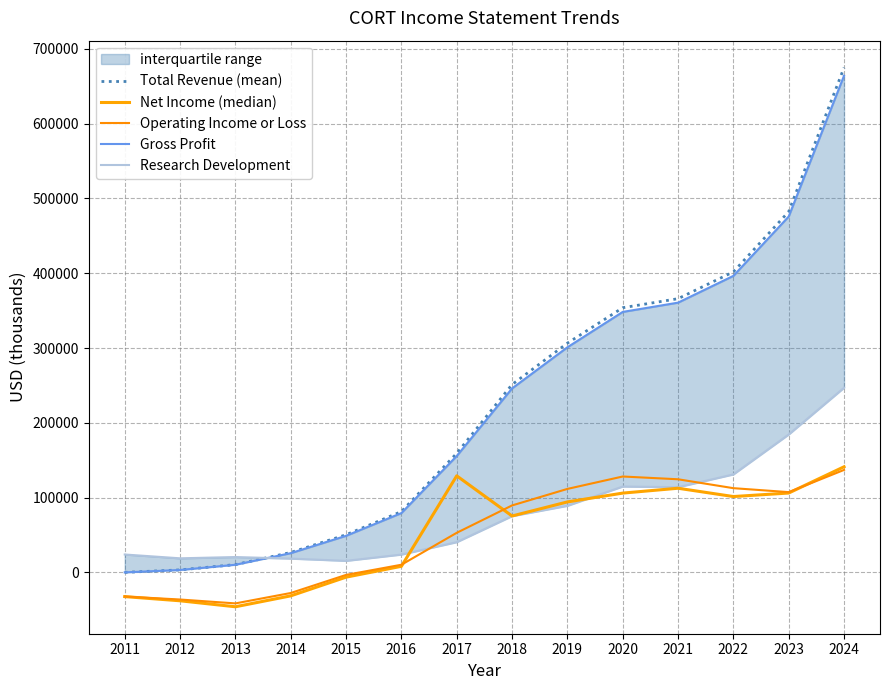

How many intersections are there between Total Revenue (mean) and Research Development?

1